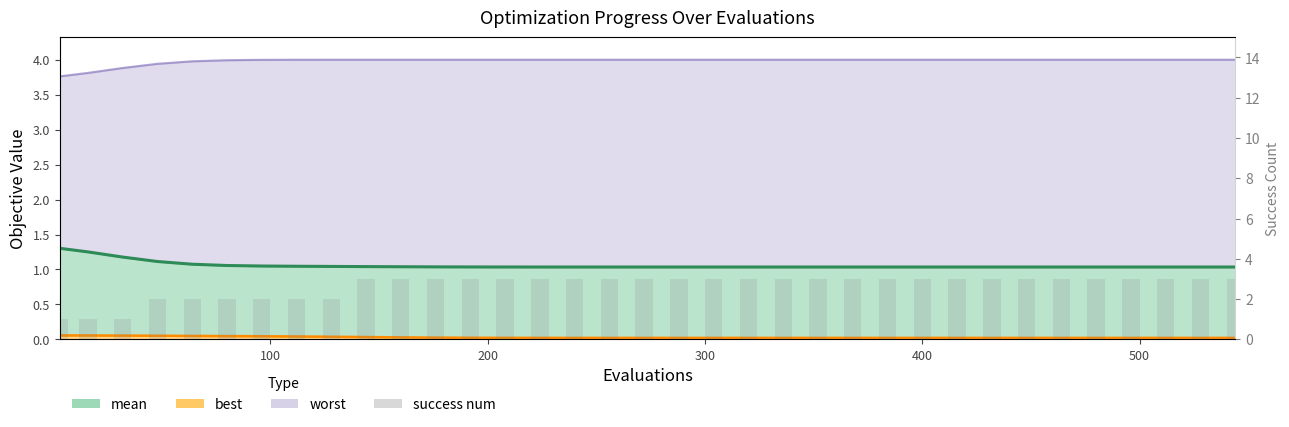

True or false: the data shows 1 at 100.

True